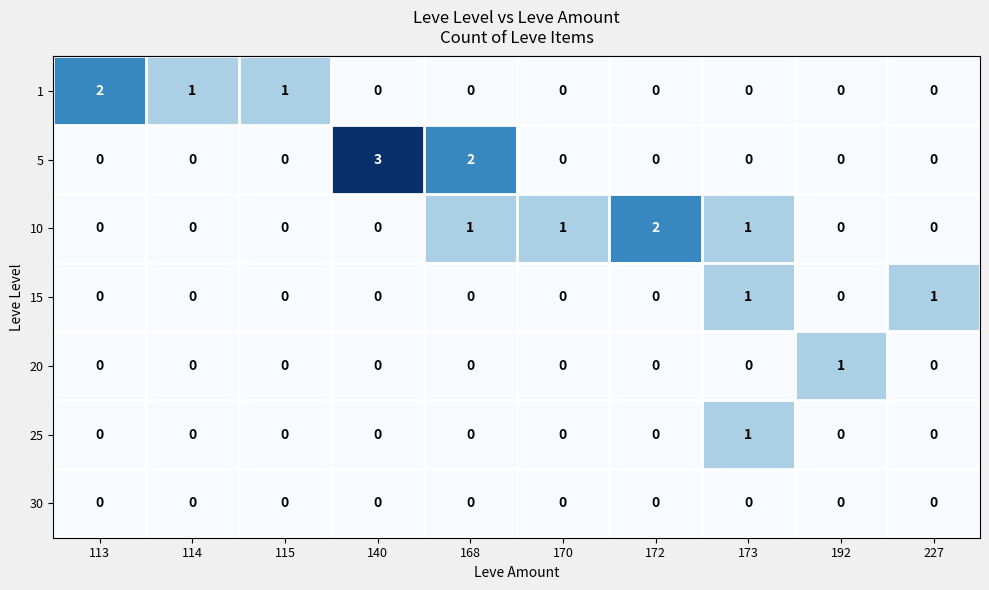

How many 20 values are between 0 and 1?

10